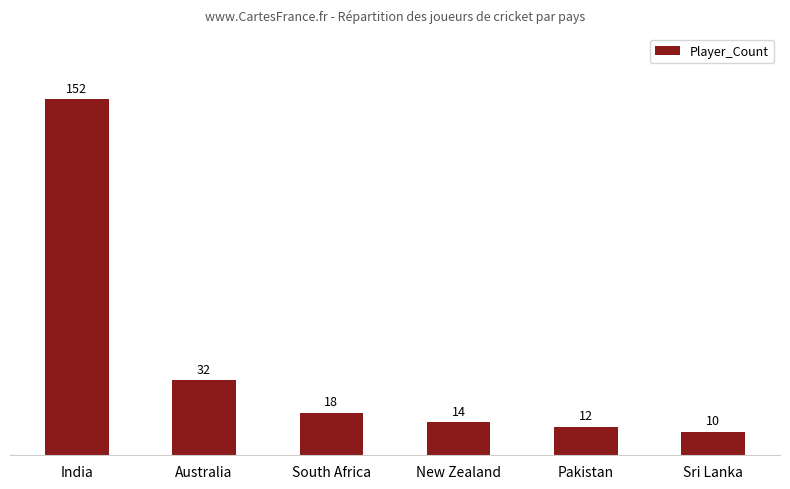

Reading right to left, what are all the values shown in this chart?

Sri Lanka=10	Pakistan=12	New Zealand=14	South Africa=18	Australia=32	India=152